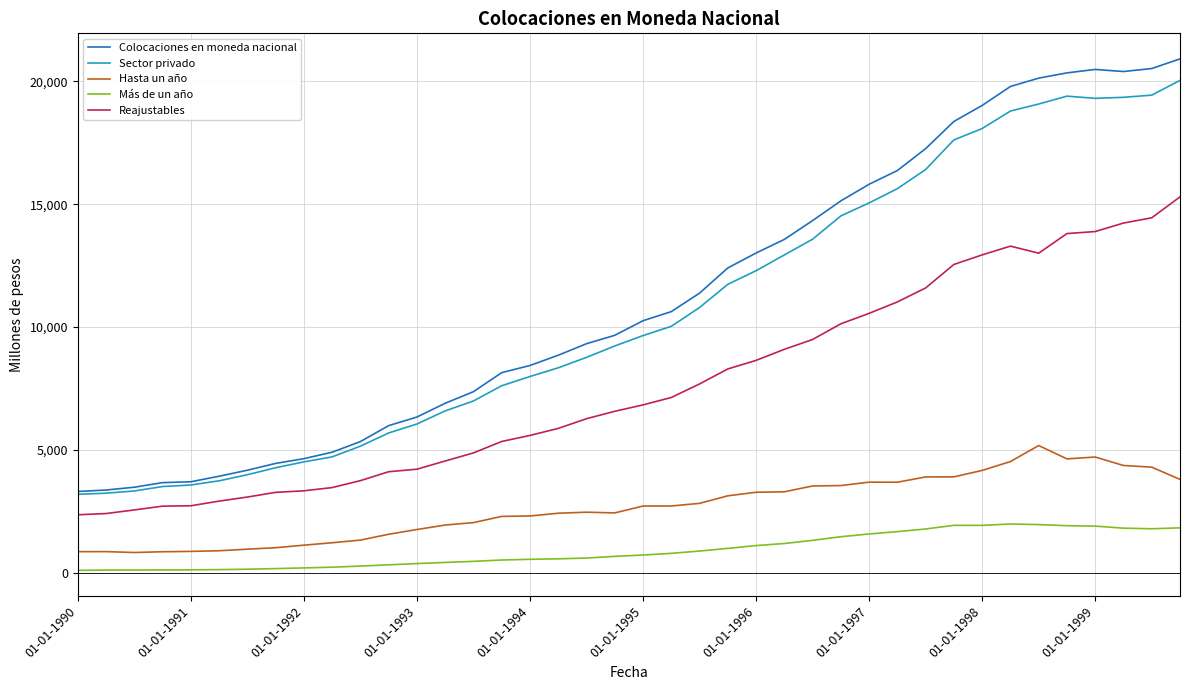

True or false: Colocaciones en moneda nacional and Reajustables intersect in this chart.

False